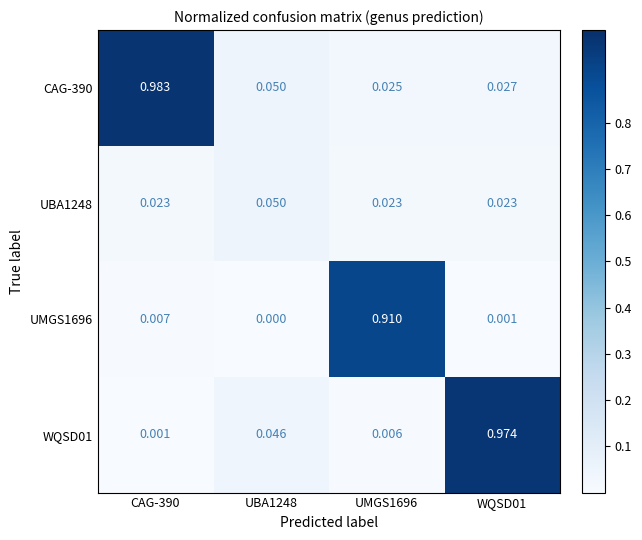

At WQSD01, list the series in order from largest to smallest.

WQSD01, CAG-390, UBA1248, UMGS1696